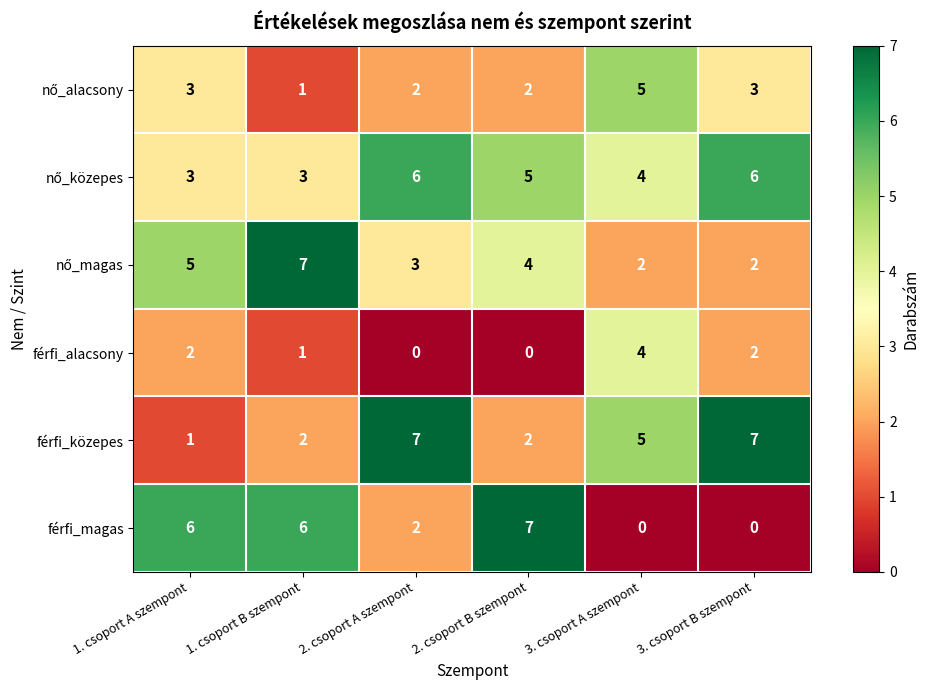

What is the spread (max minus min) of values at 2. csoport A szempont?

7